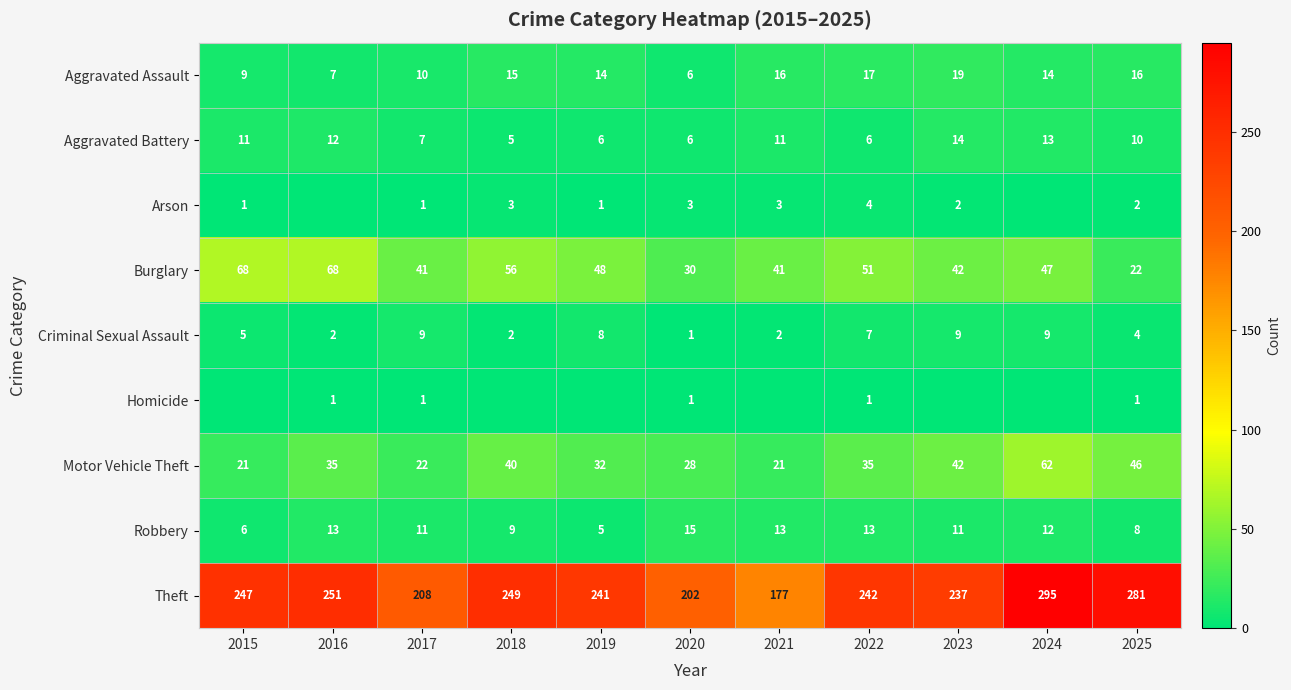

What is the difference between the maximum and minimum values in the Aggravated Battery series?

9